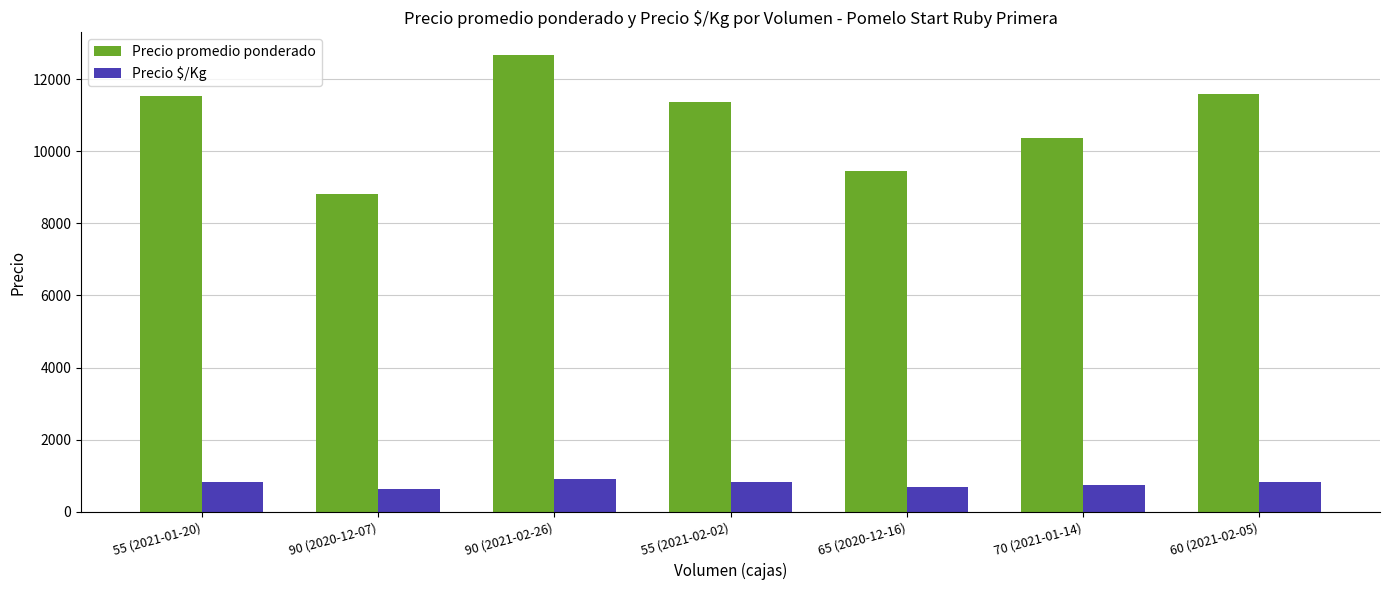

What position from the left is 55 (2021-02-02)?

4